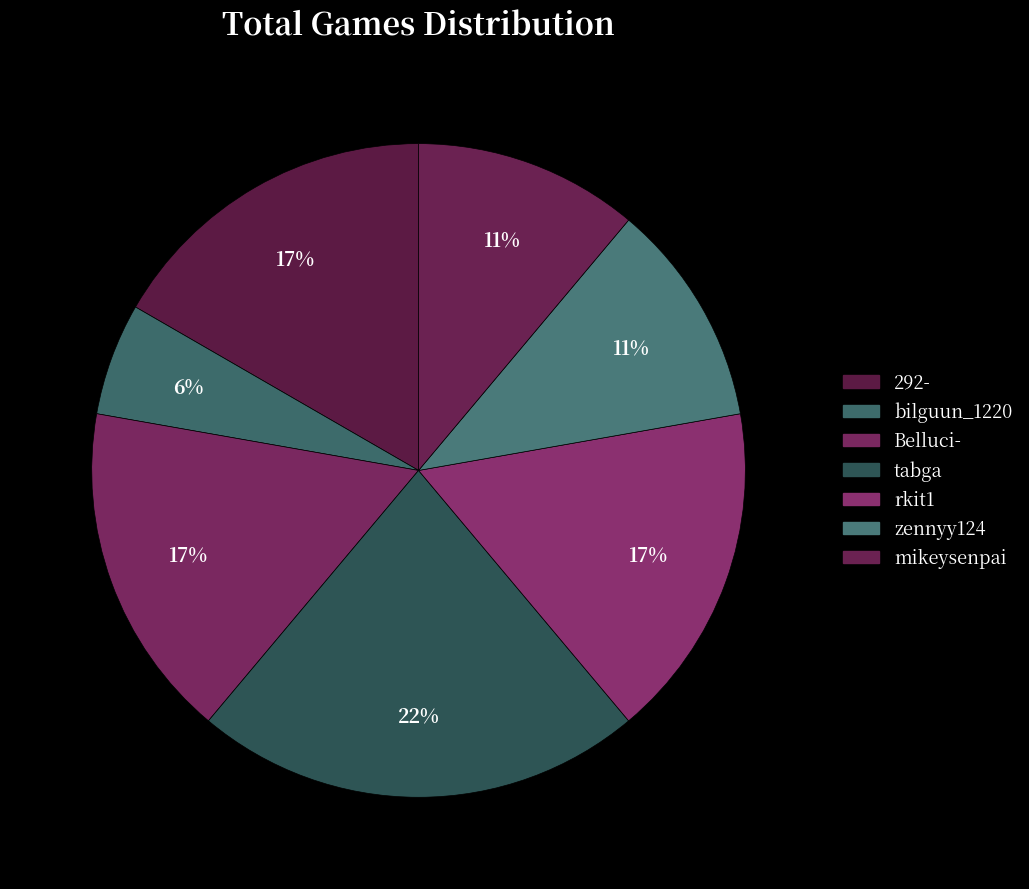

Which slice is the smallest?

bilguun_1220